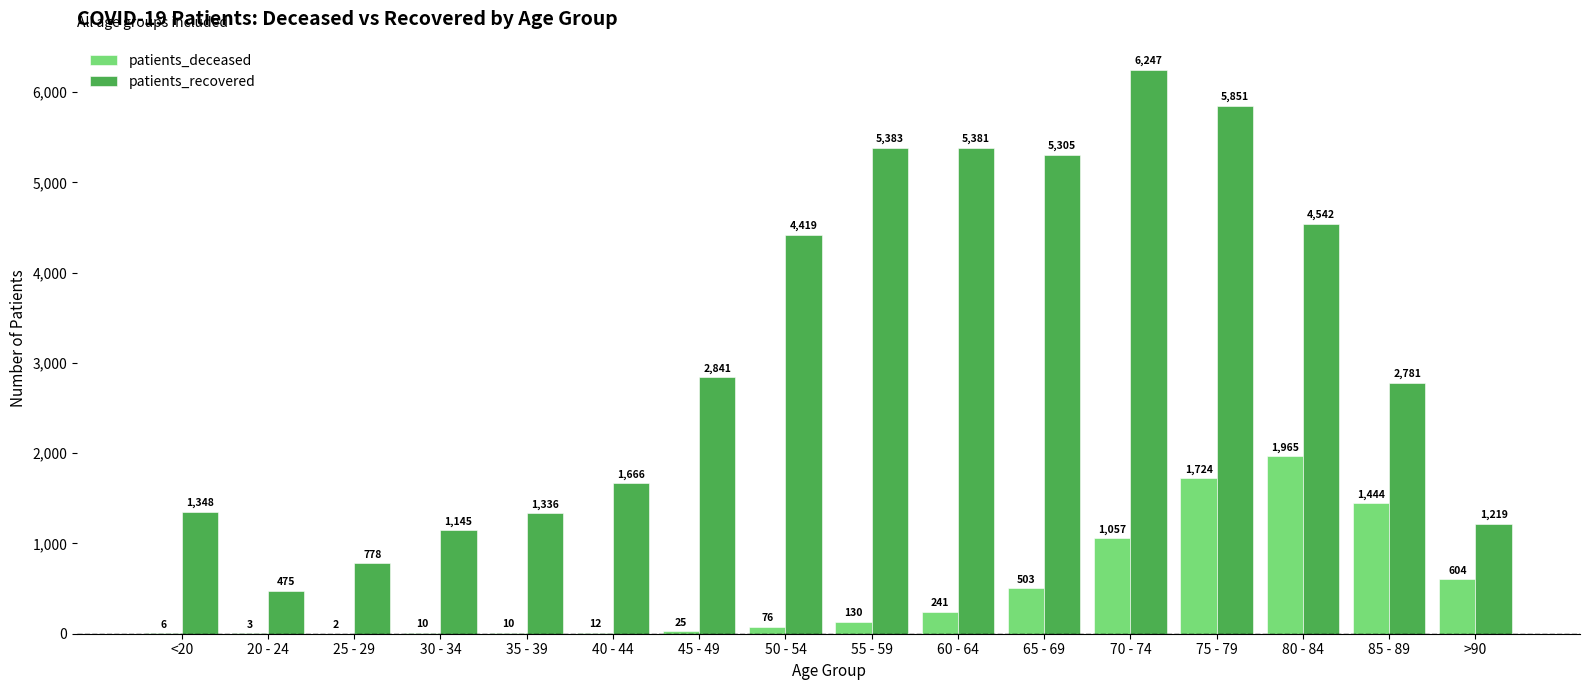

What are all the series names shown in the legend?

patients_deceased, patients_recovered